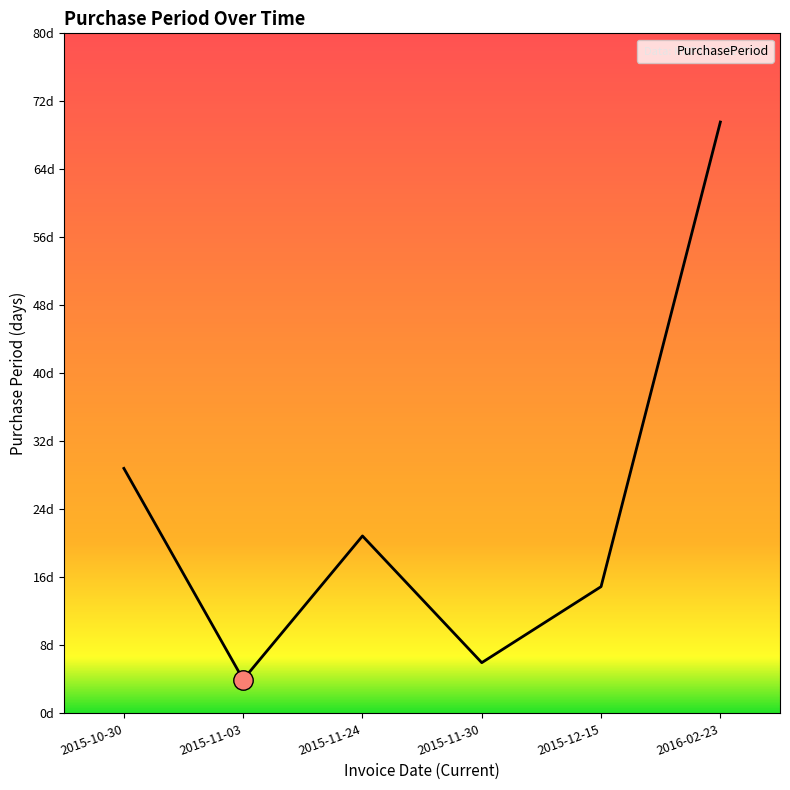

The chart shows a value of 20 at 2015-10-30. True or false?

False